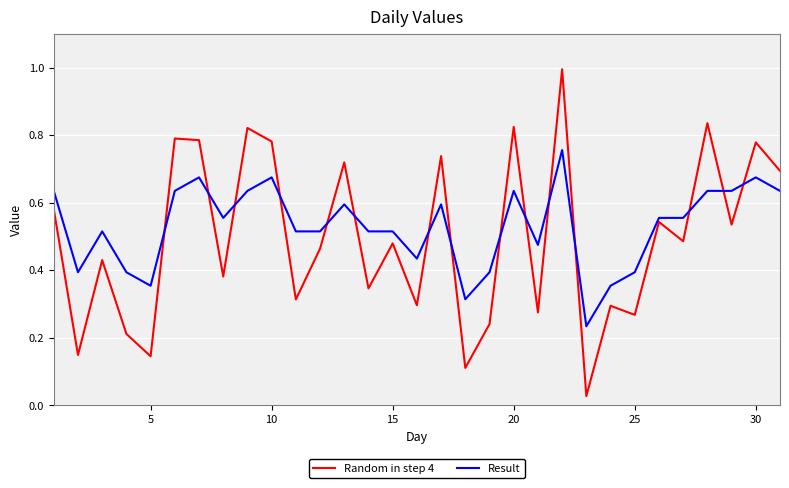

Which series ends up on top after the final intersection of Random in step 4 and Result?

Random in step 4